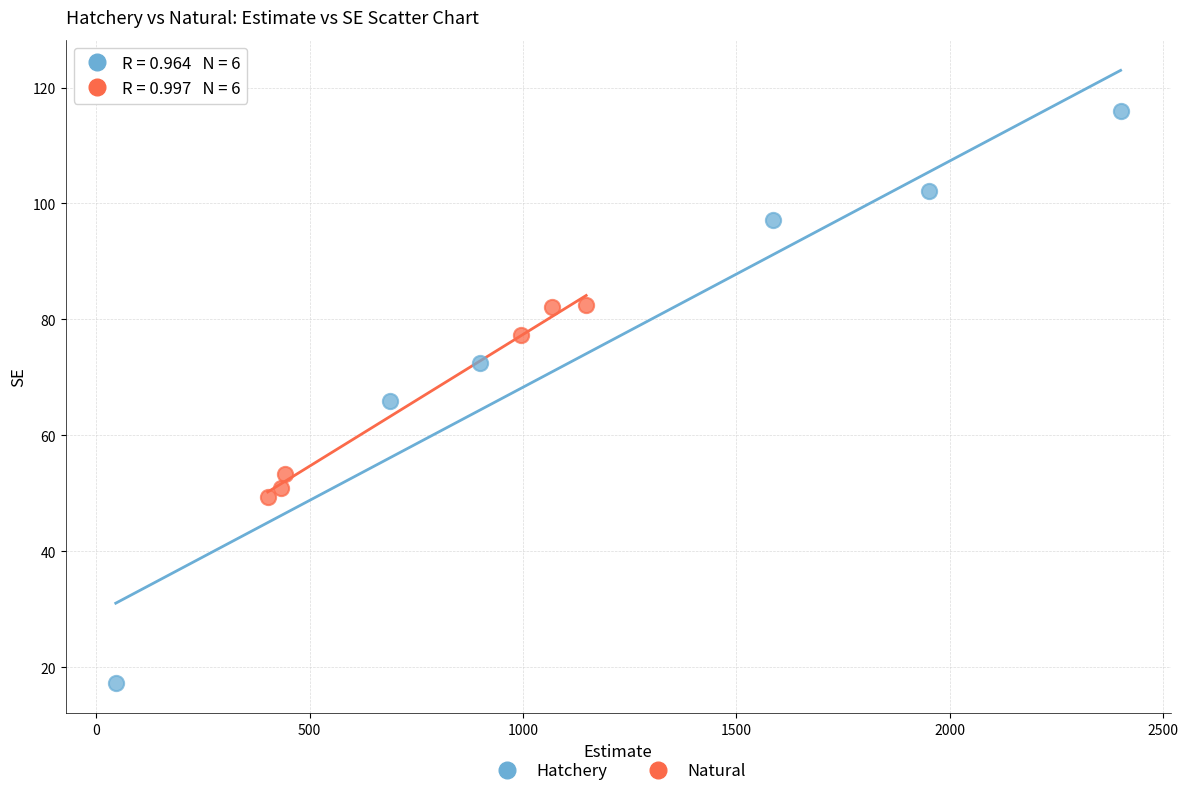

Which series contains the lowest Y value?

Hatchery